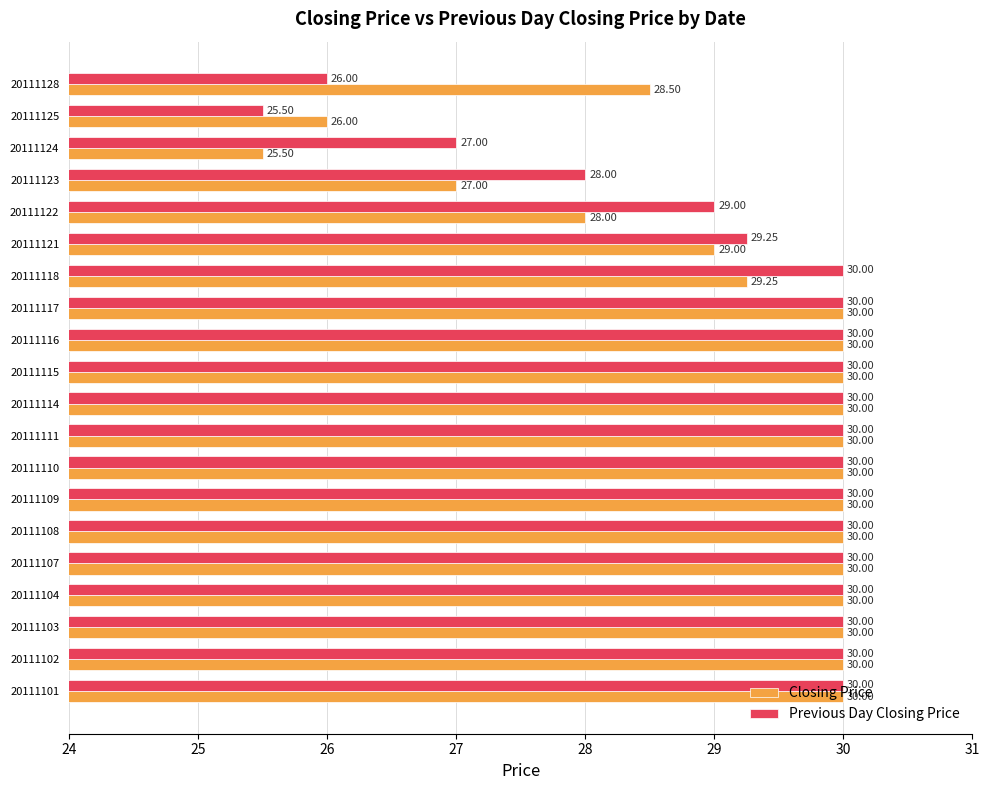

What is the spread (max minus min) of values at 20111124?

1.5